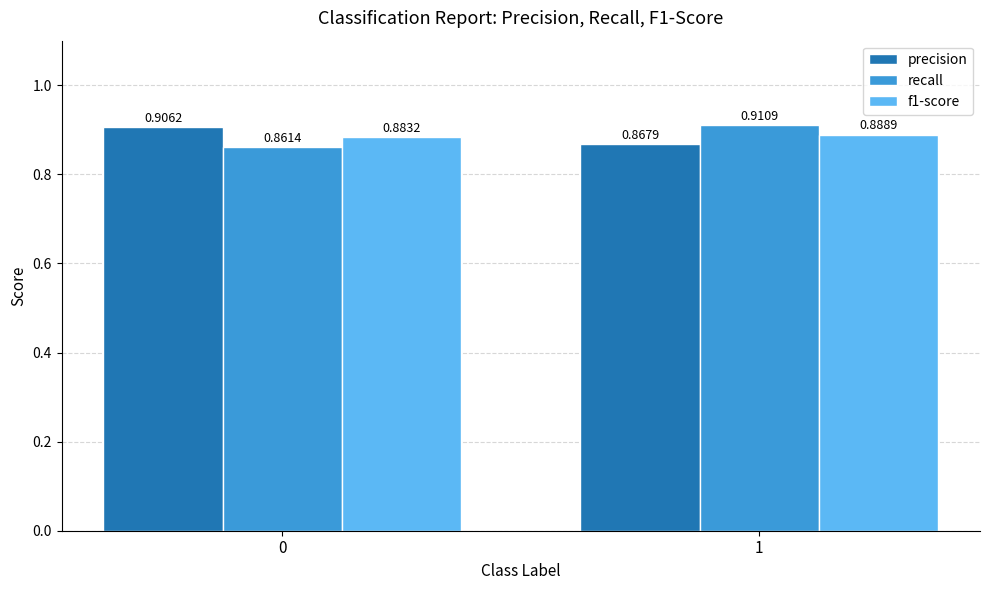

At which category is the sum across all series the highest?

1